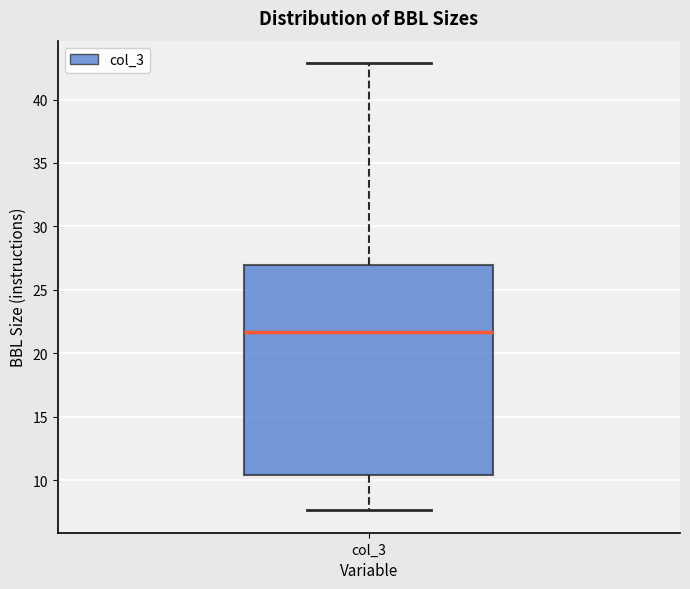

Transcribe this box plot: give where the median line is, the range the box spans, and where the two whiskers end, as read against the y-axis. The values are not printed on the chart, so give them approximately, as read against the axis.

median 21.5, box 10.5 to 27.0, whiskers 7.5 to 43.0